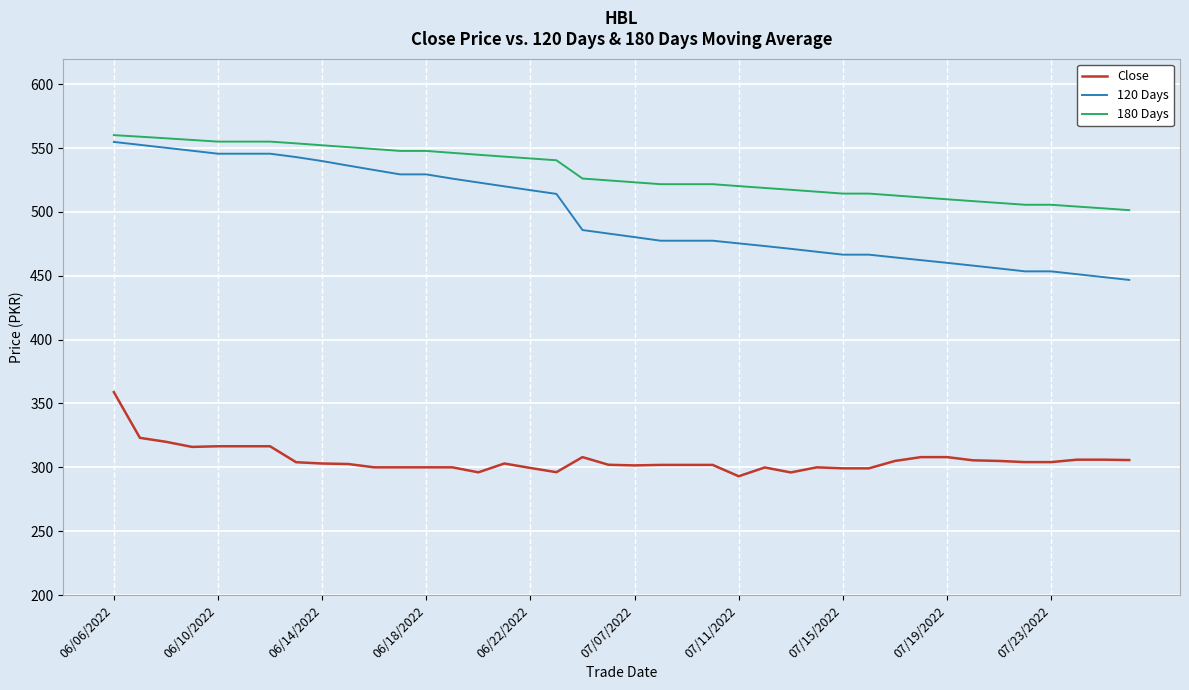

How many lines are shown in the chart?

3